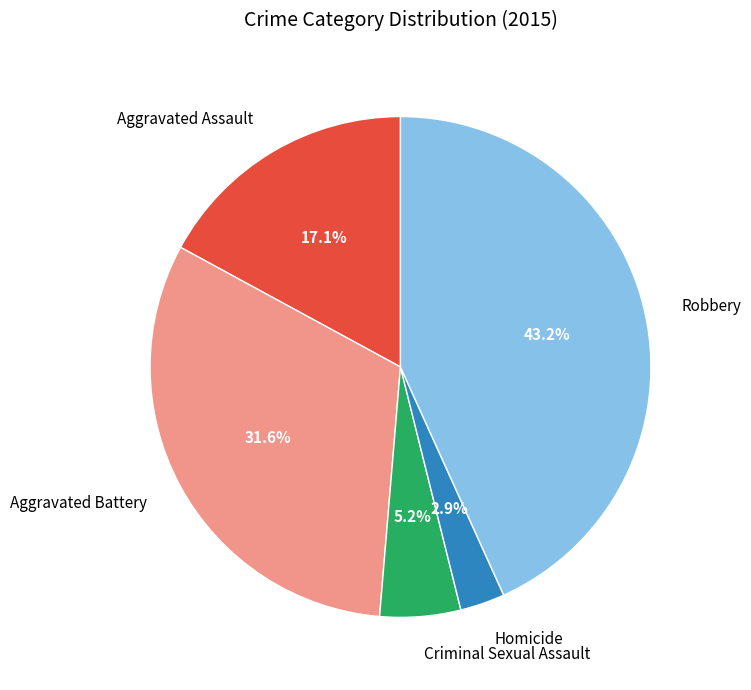

What percentage is the Criminal Sexual Assault slice, to the nearest percent?

5%